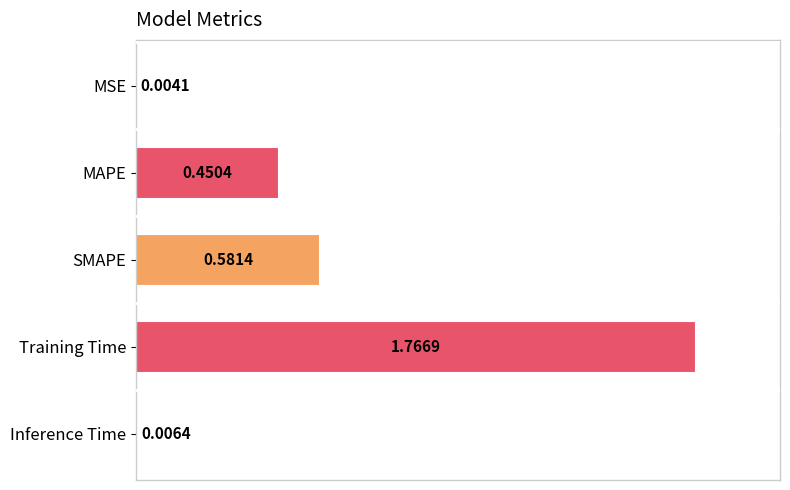

Which category has the highest value across all series?

Training Time